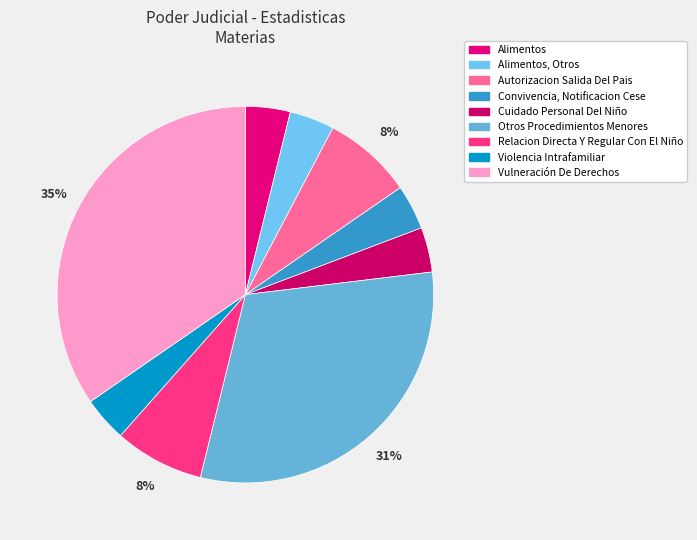

To the nearest percent, what is the difference between the largest and smallest slice percentages?

31%